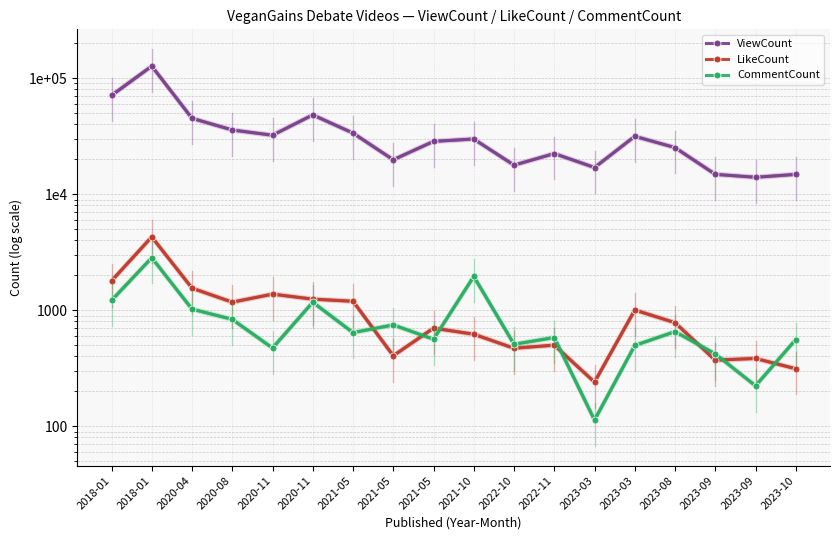

What is the label of the 7th point from the left?

2021-05